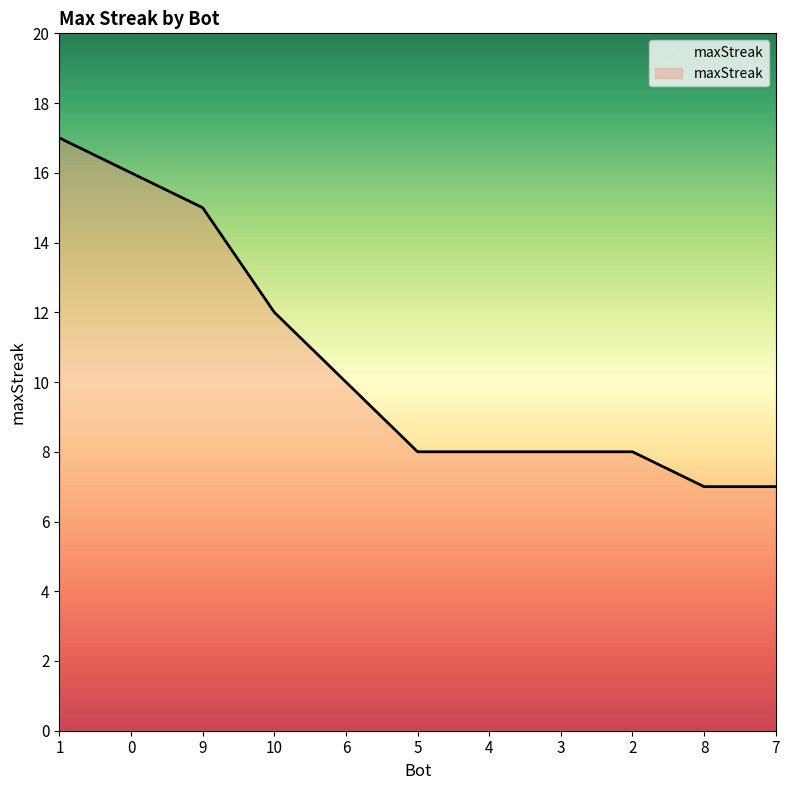

What is the approximate value at 6, to the nearest 5?

10